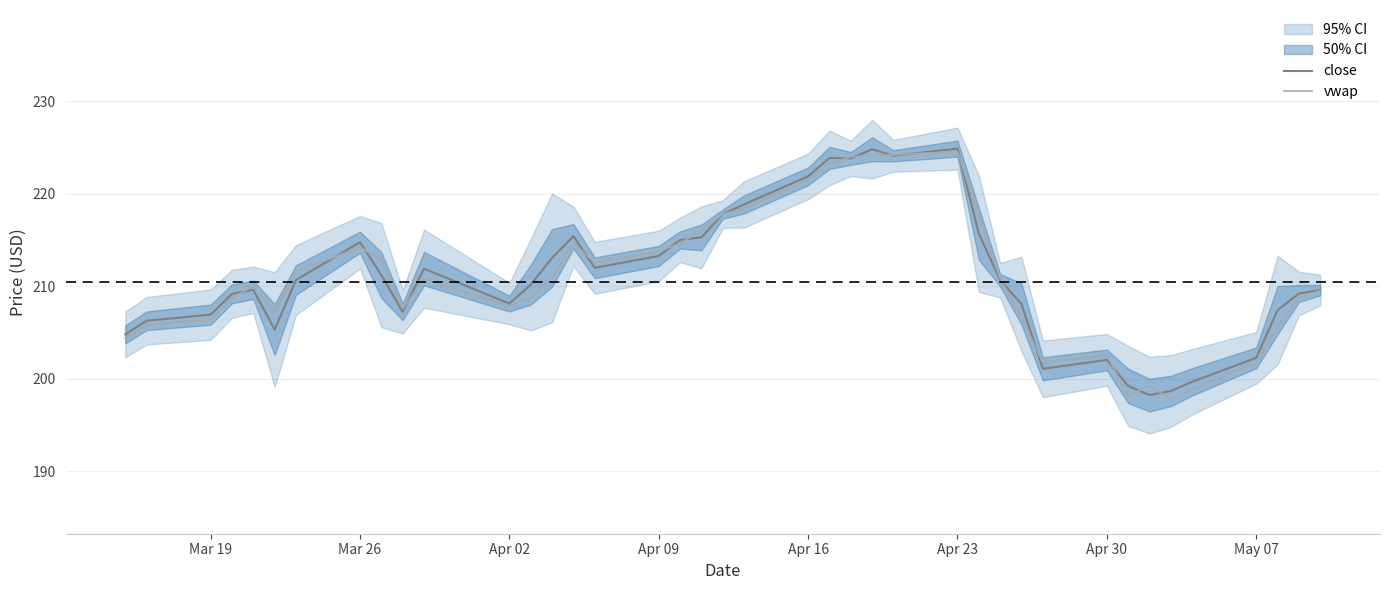

What is the average value of the close series?

211.1